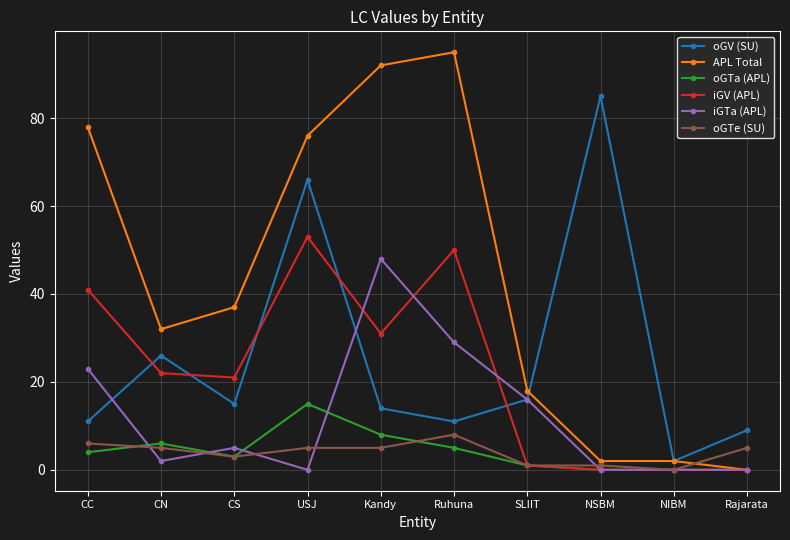

What is the difference between the maximum and second lowest values in the APL Total series?

93